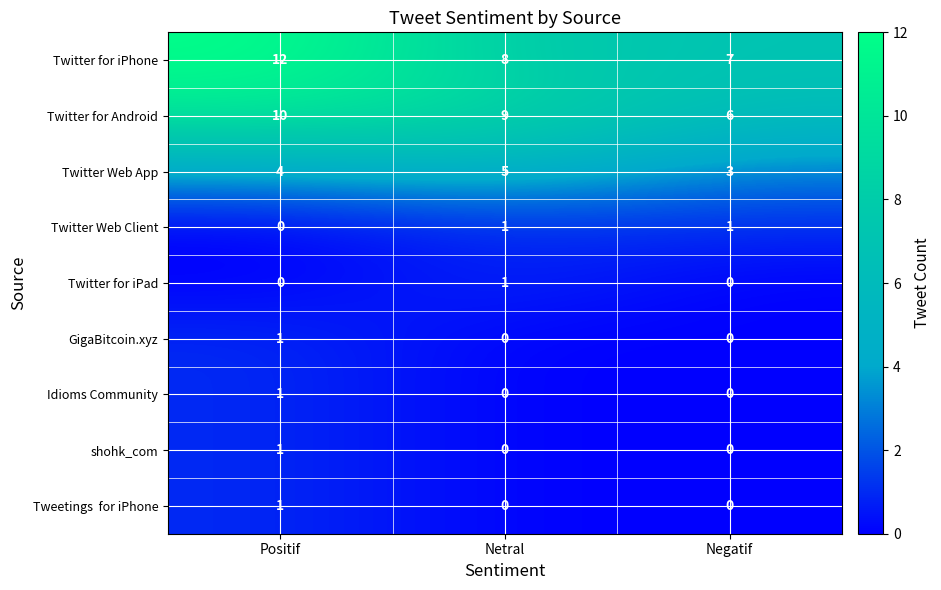

What is the difference between the highest and lowest values at Netral?

9